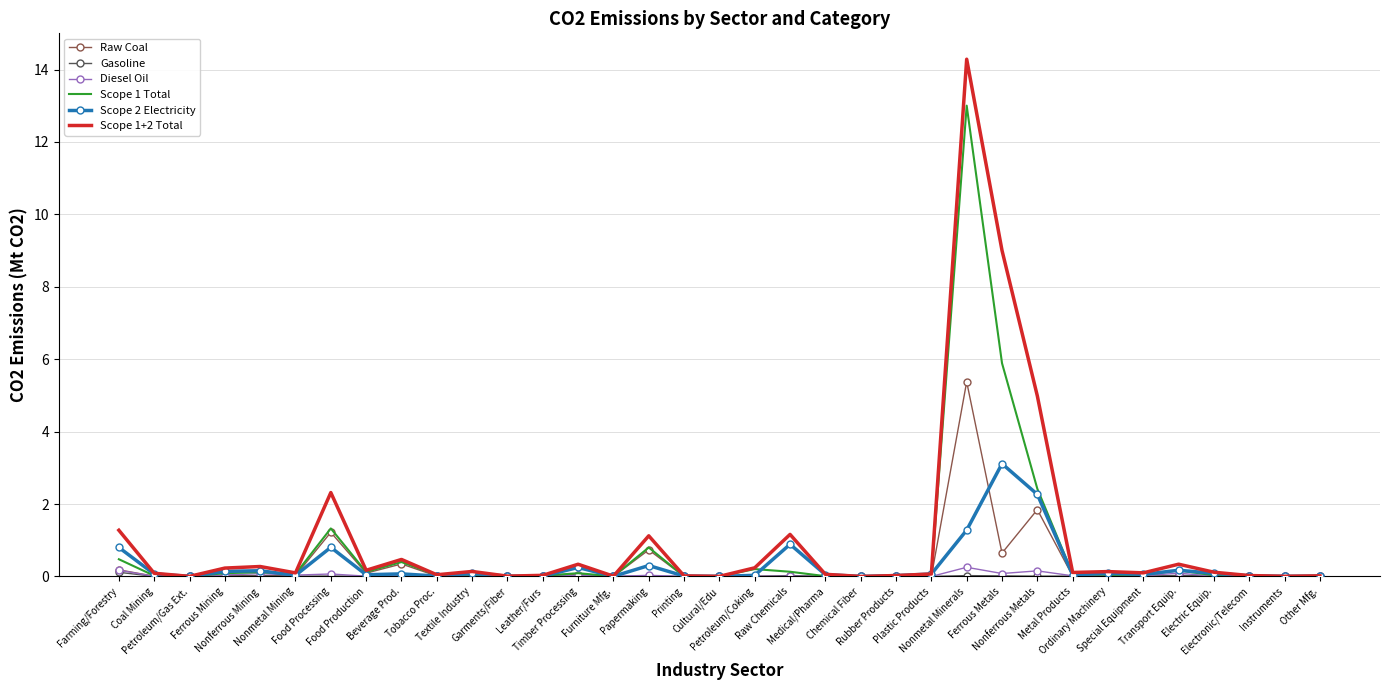

The value of Raw Coal at Transport Equip. is 0.0. True or false?

True